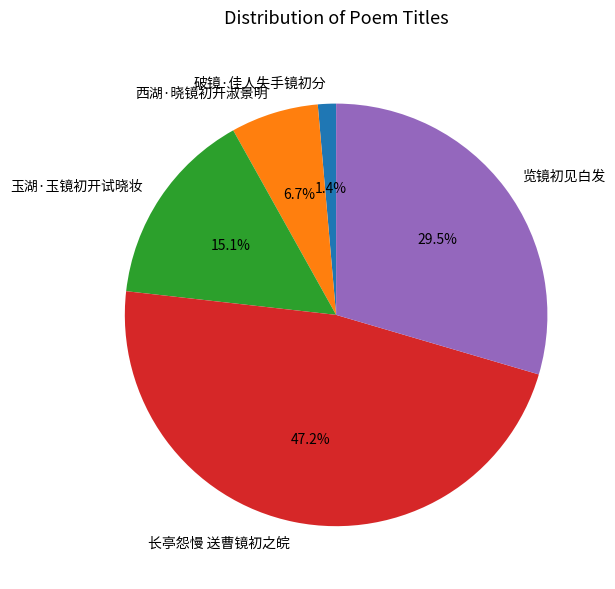

Do 西湖·晓镜初开淑景明 and 破镜·佳人失手镜初分 together represent more than half of the pie?

No